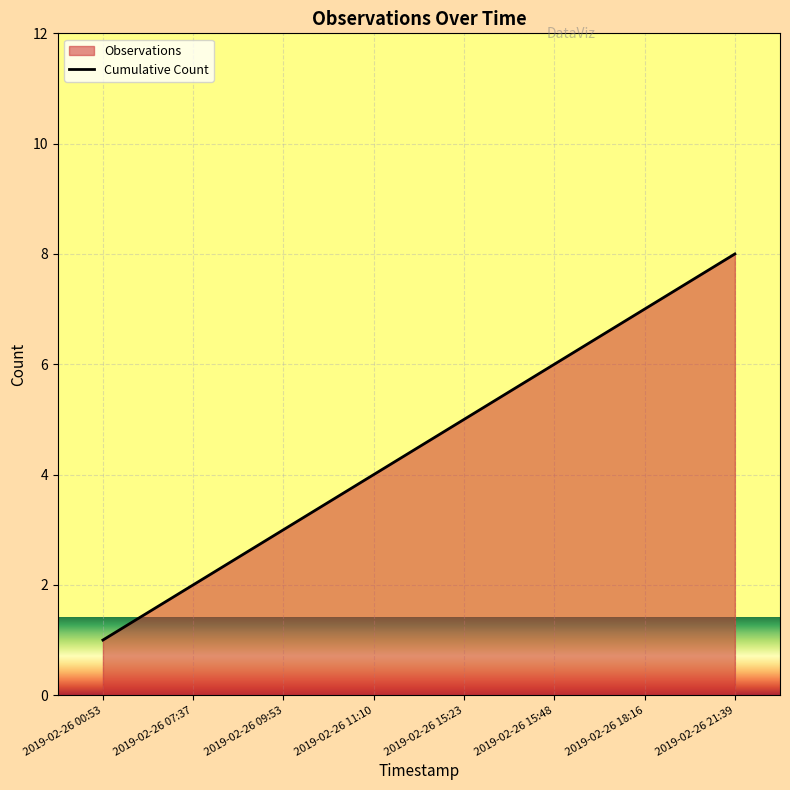

How many values are between 3 and 7?

5